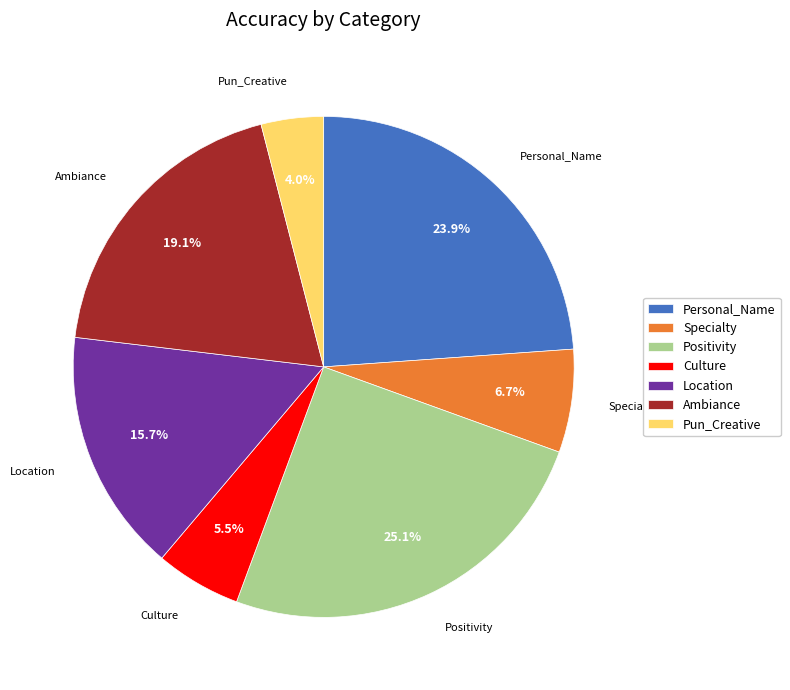

To the nearest percent, what is the difference between the Specialty and Pun_Creative slice percentages?

3%